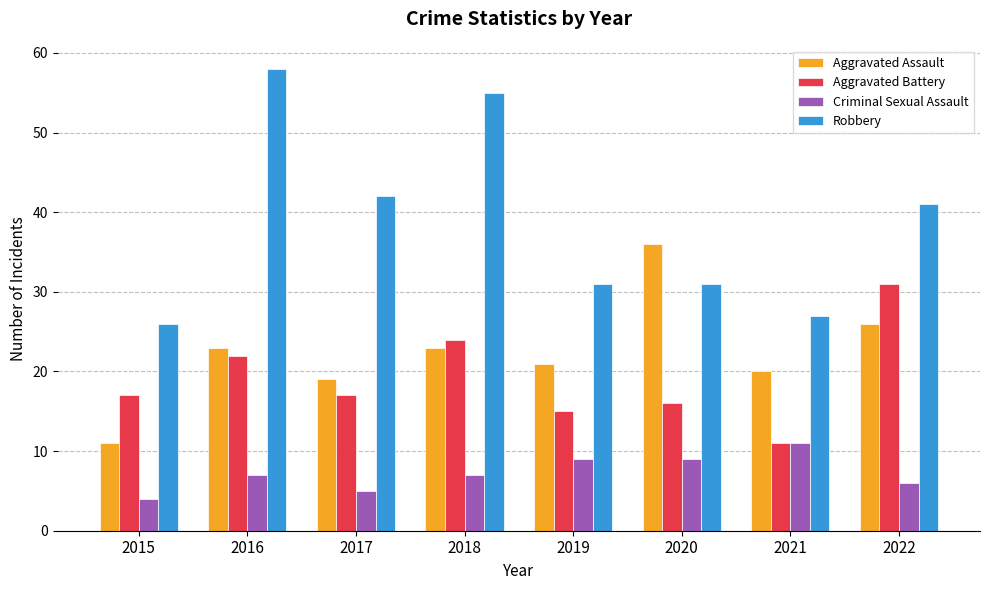

Is it true that Aggravated Battery equals 6 at 2015?

False